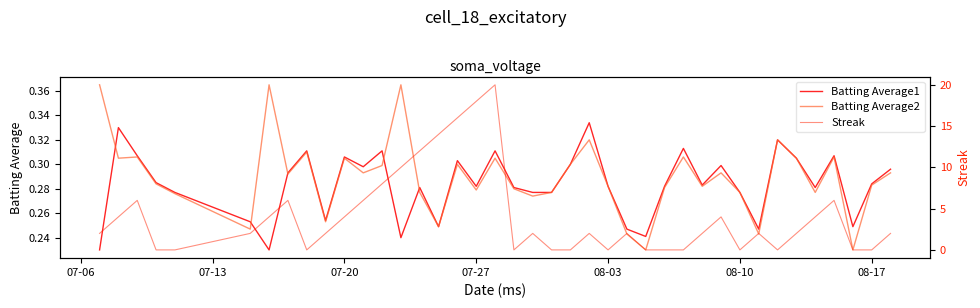

True or false: Batting Average2 and Batting Average1 cross at least once.

True